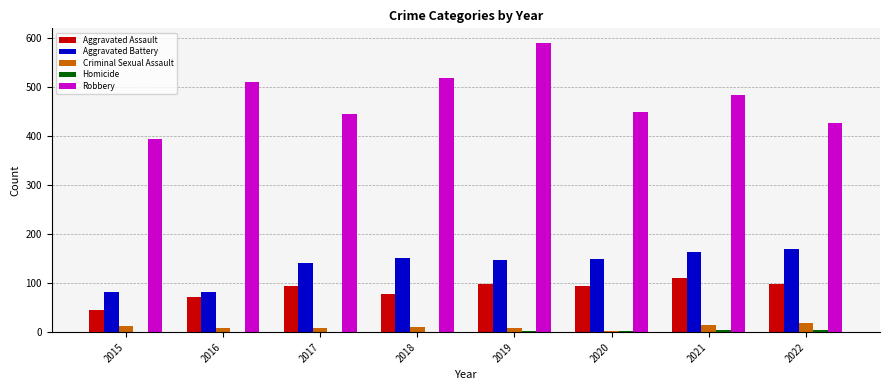

What is the highest value of the Criminal Sexual Assault series?

18